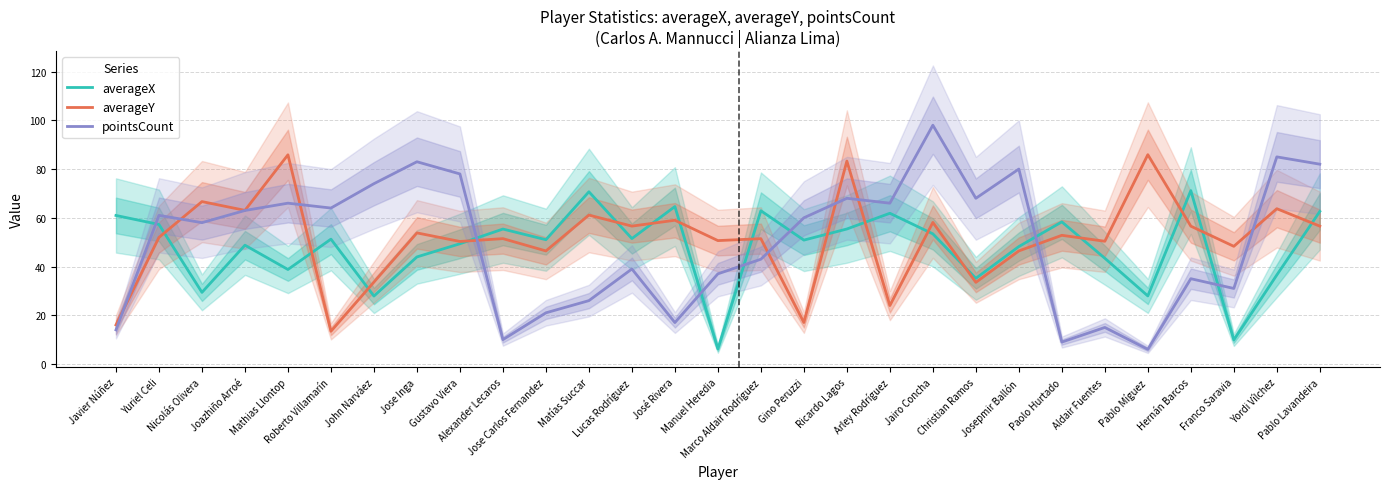

What is the greatest value displayed?

98.0